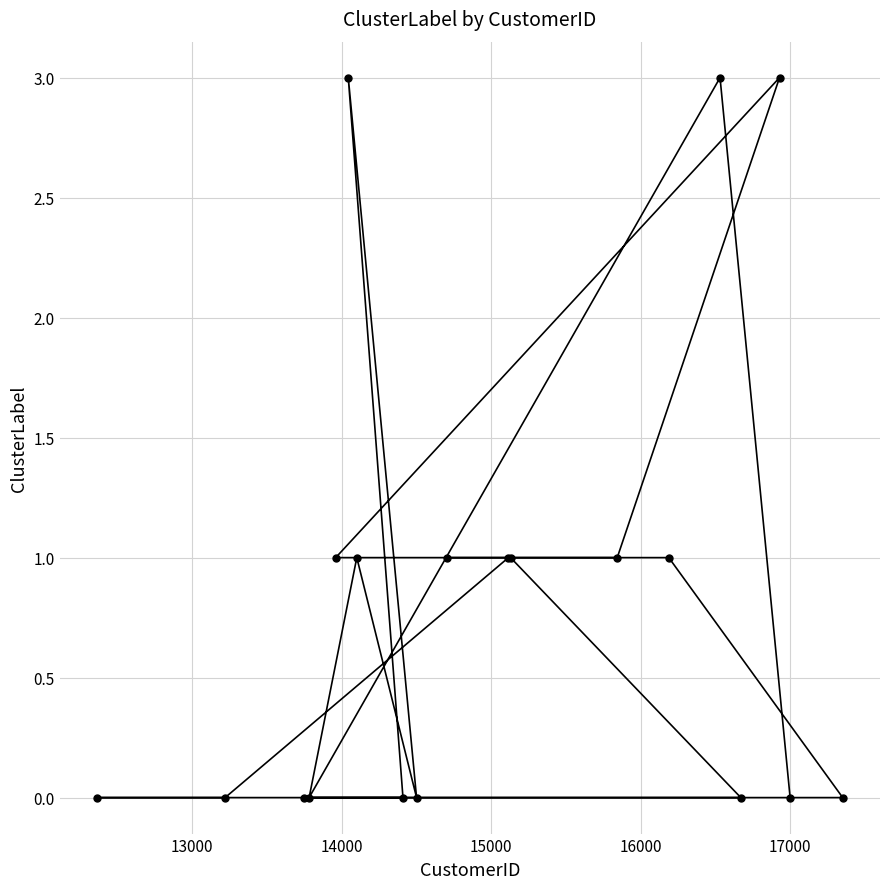

What is the maximum value shown in the chart?

3